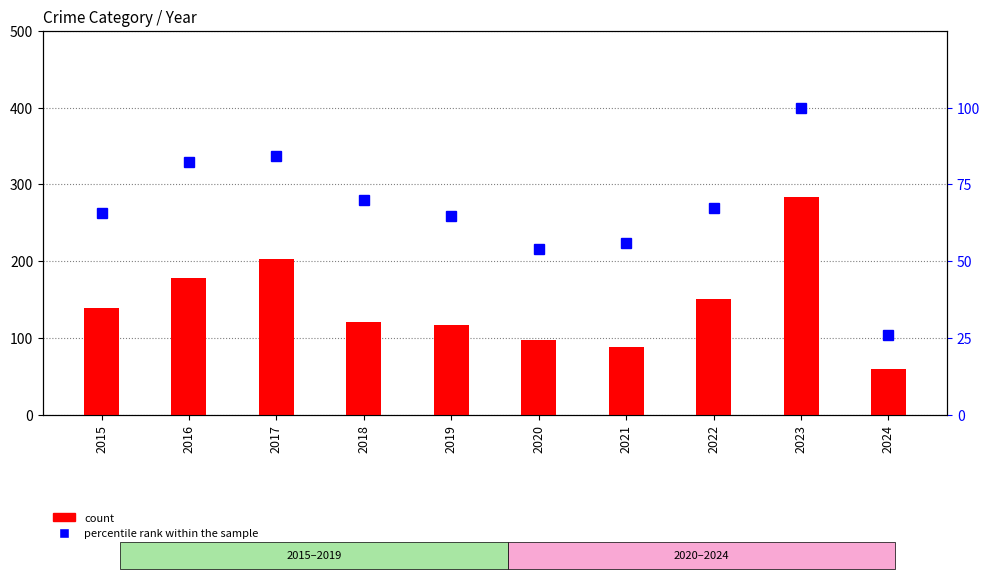

Reading left to right, transcribe all the data shown in this chart.

Robbery (count): 2015=139.0	2016=178.0	2017=202.0	2018=121.0	2019=116.0	2020=97.0	2021=88.0	2022=151.0	2023=284.0	2024=59.0
percentile rank within the sample: 2015=65.7	2016=82.3	2017=84.3	2018=69.8	2019=64.5	2020=53.9	2021=55.9	2022=67.3	2023=100.0	2024=25.9